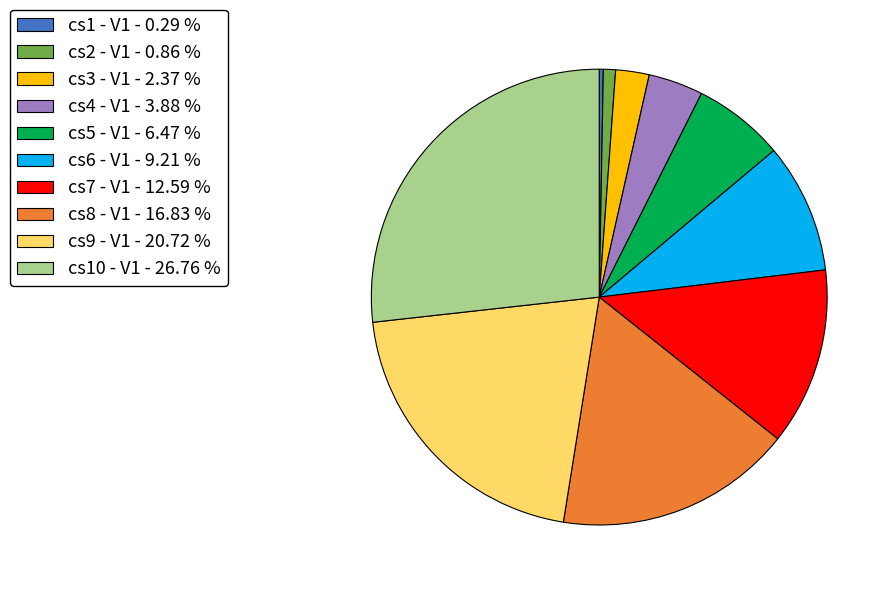

The cs4 - V1 slice represents 4% of the pie. True or false?

True